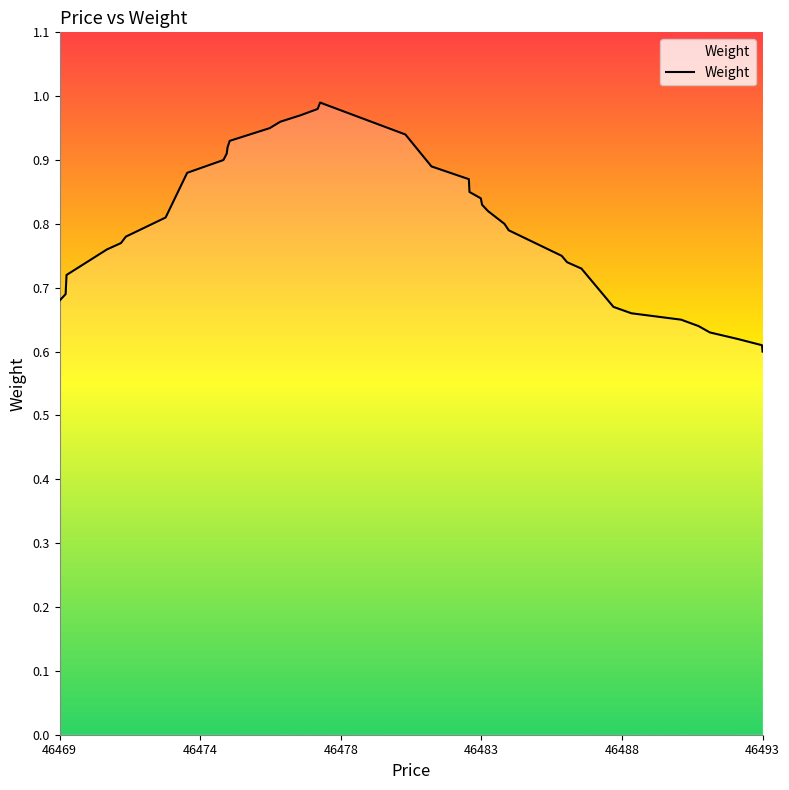

How many categories are shown in the chart?

40